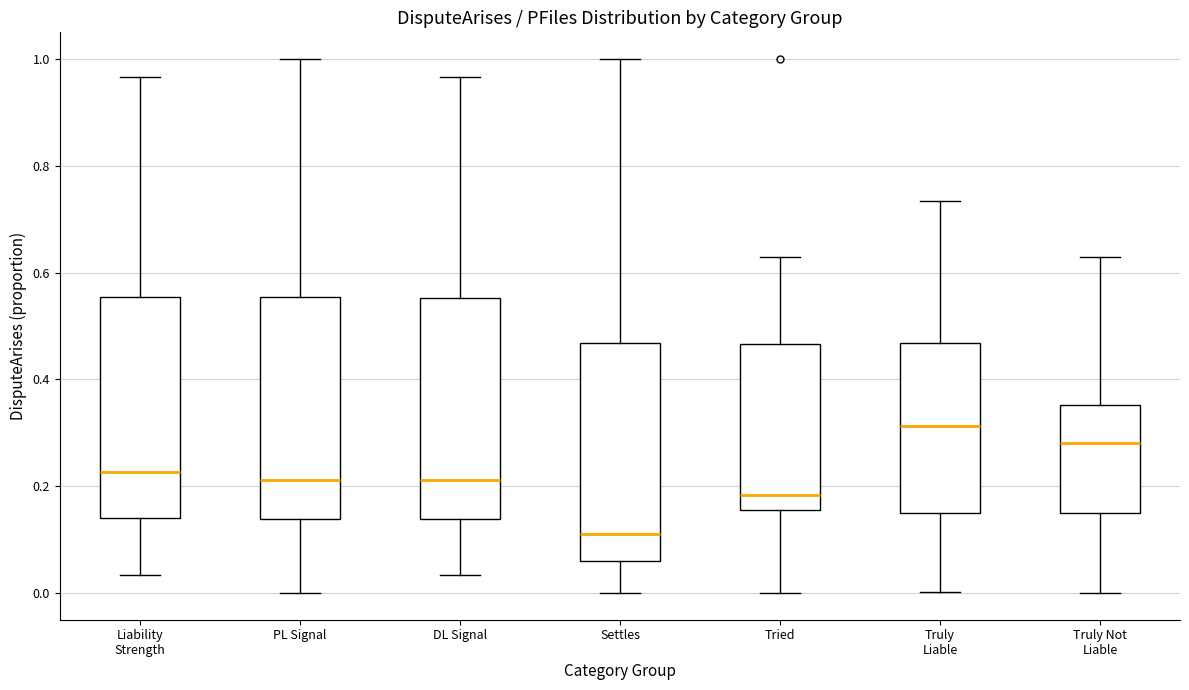

Reading left to right, read every box against the y-axis: the position of its median line, the range the box covers, and the ends of its whiskers. The values are not printed on the chart, so give them approximately, as read against the axis.

Liability Strength: median 0.22, box 0.14 to 0.56, whiskers 0.04 to 0.96
PL Signal: median 0.22, box 0.14 to 0.56, whiskers 0.00 to 1.00
DL Signal: median 0.22, box 0.14 to 0.56, whiskers 0.04 to 0.96
Settles: median 0.12, box 0.06 to 0.46, whiskers 0.00 to 1.00
Tried: median 0.18, box 0.16 to 0.46, whiskers 0.00 to 0.62
Truly Liable: median 0.32, box 0.16 to 0.46, whiskers 0.00 to 0.74
Truly Not Liable: median 0.28, box 0.16 to 0.36, whiskers 0.00 to 0.62